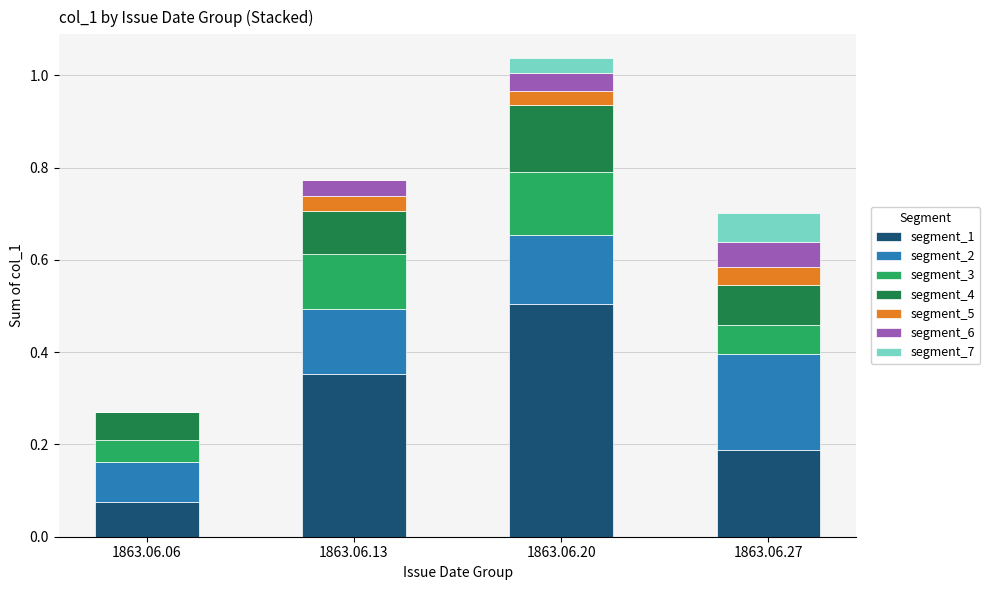

At which label does segment_1 reach its peak?

1863.06.20